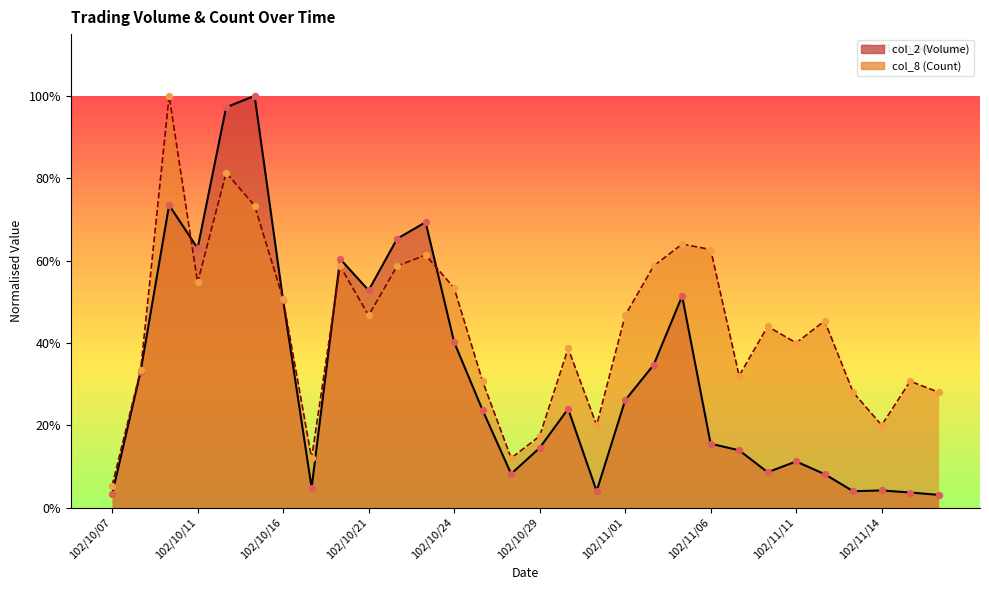

What are all the series names shown in the legend?

col_2, col_8